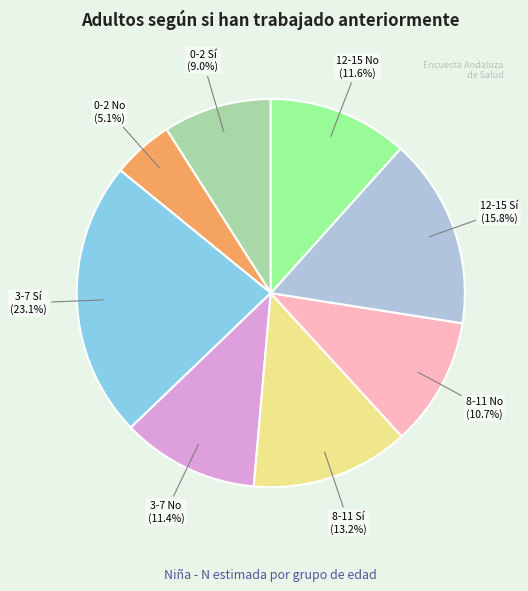

Is there a majority slice in this chart?

No